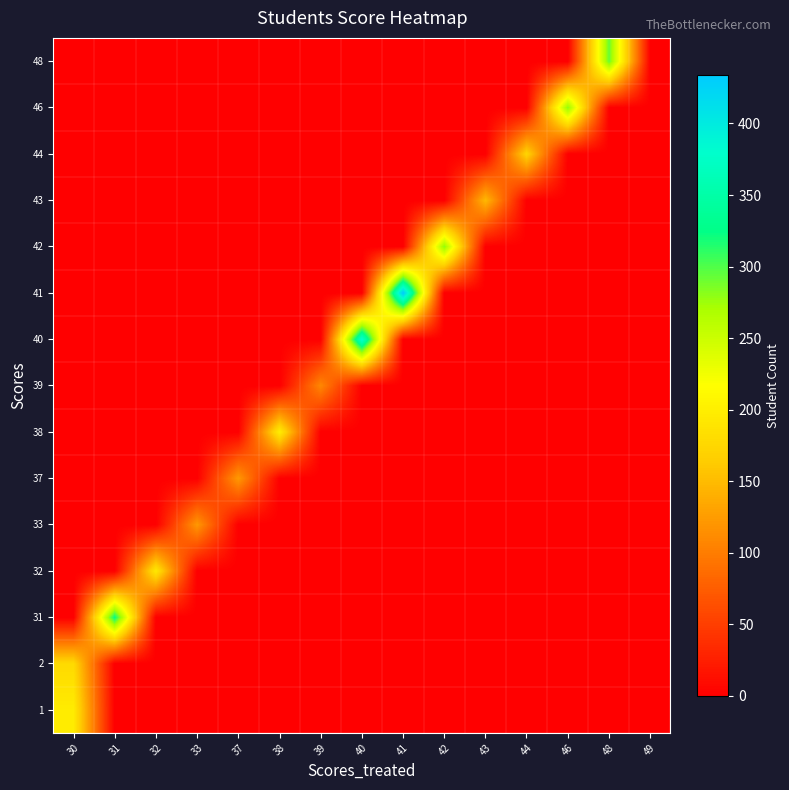

What is the spread (max minus min) of values at 33?

122